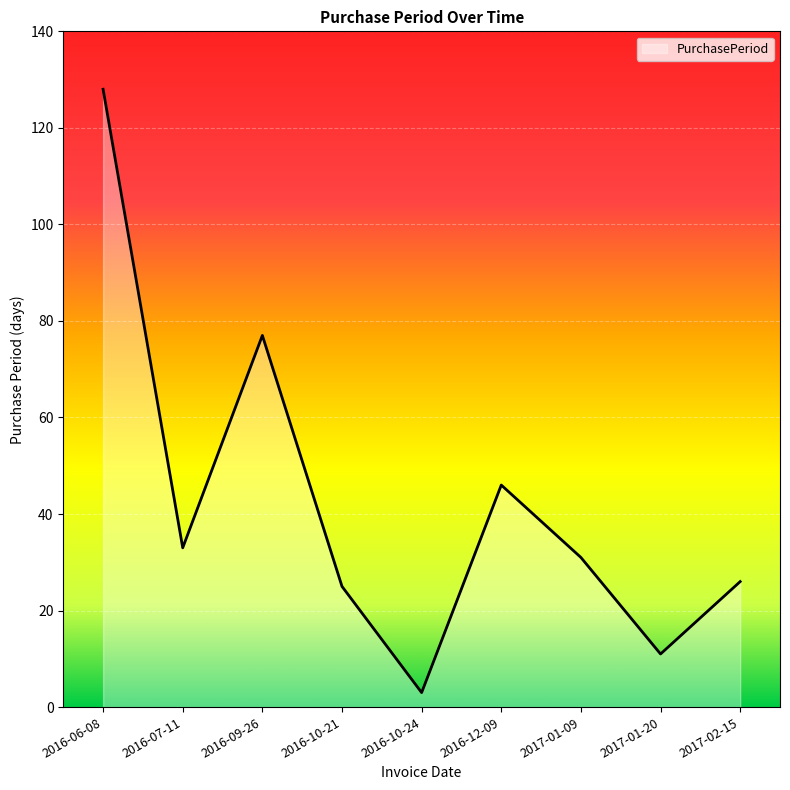

Which label corresponds to the smallest value in the chart?

2016-10-24